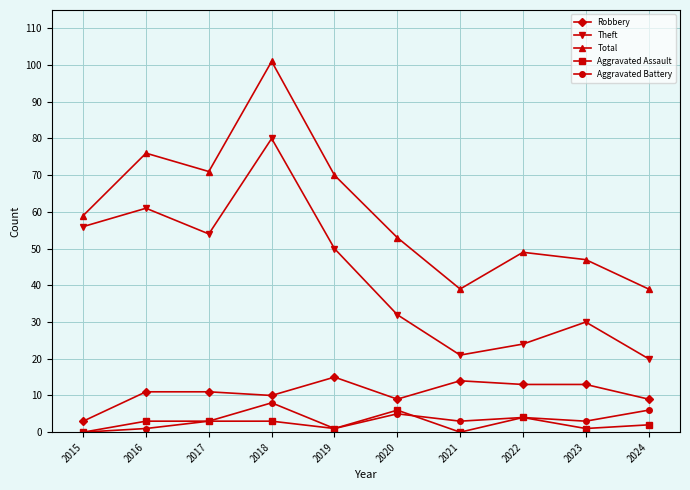

After their last crossing, which series has the higher values: Aggravated Battery or Aggravated Assault?

Aggravated Battery